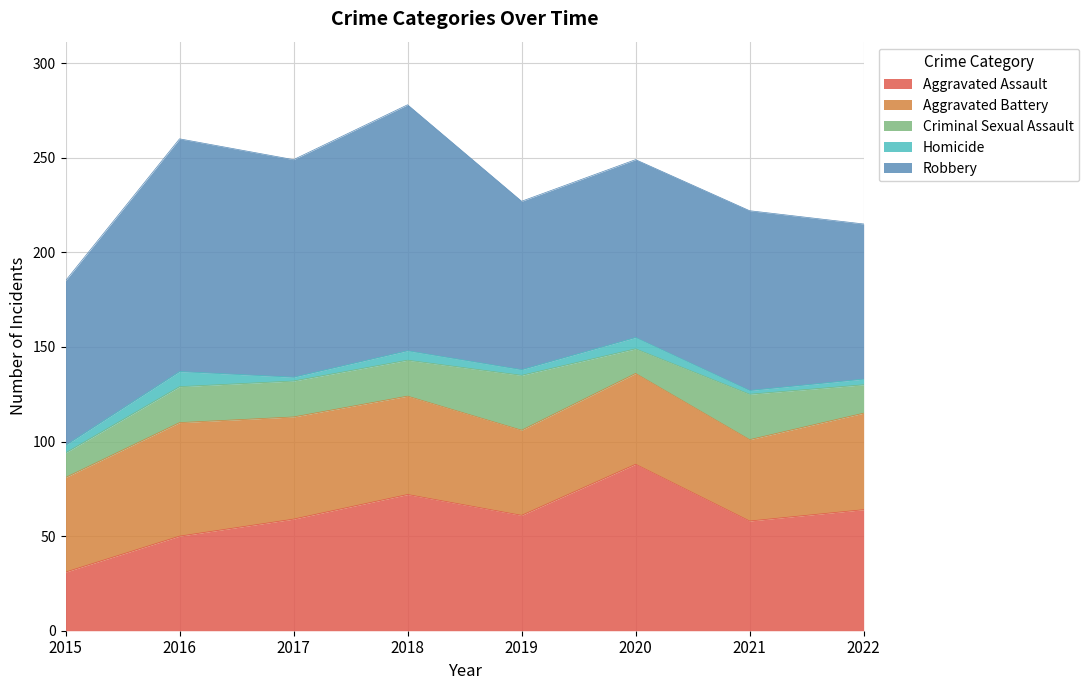

Where is the first local minimum for Aggravated Battery?

2019